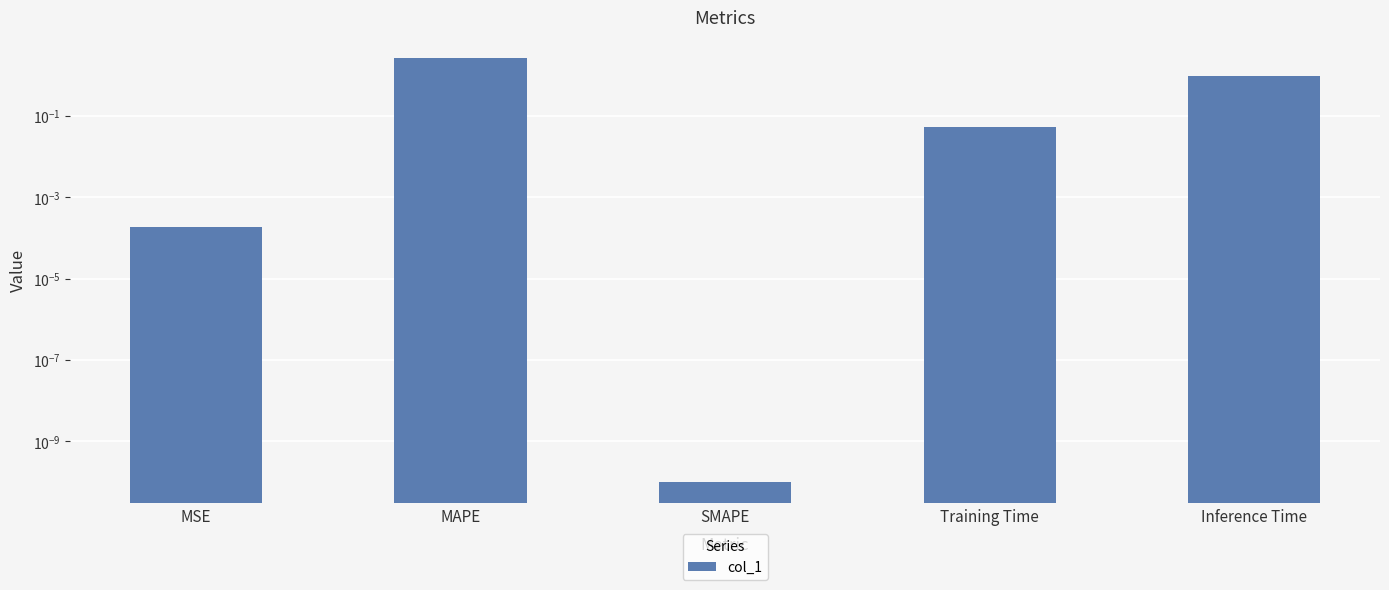

How many distinct data groups are displayed?

1